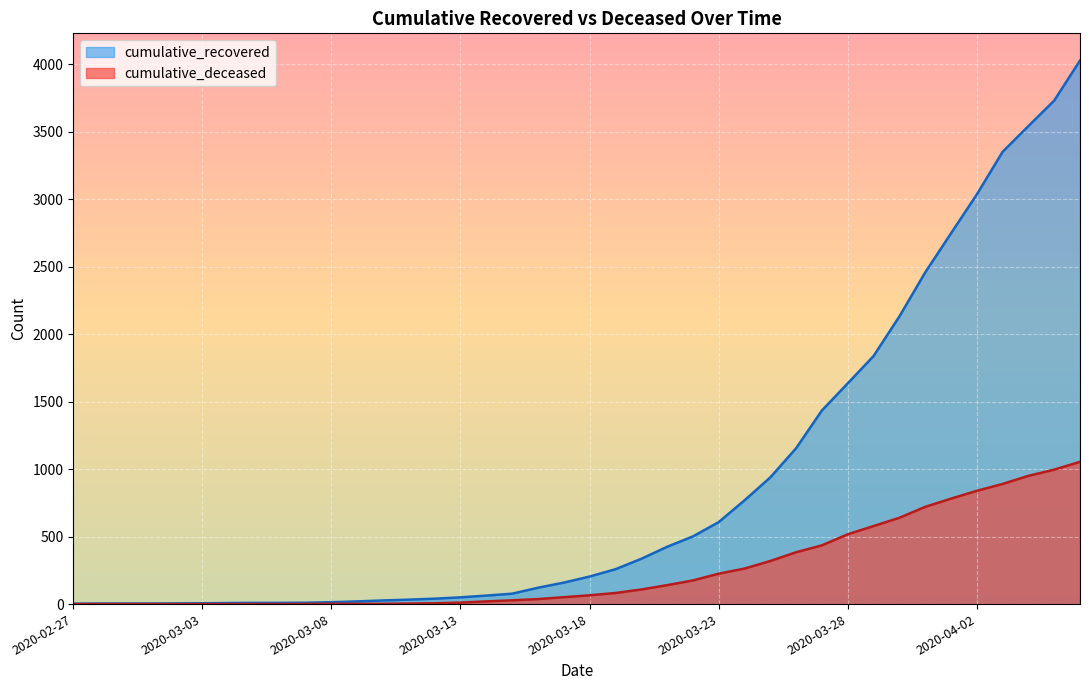

True or false: cumulative_recovered and cumulative_deceased cross at least once.

False